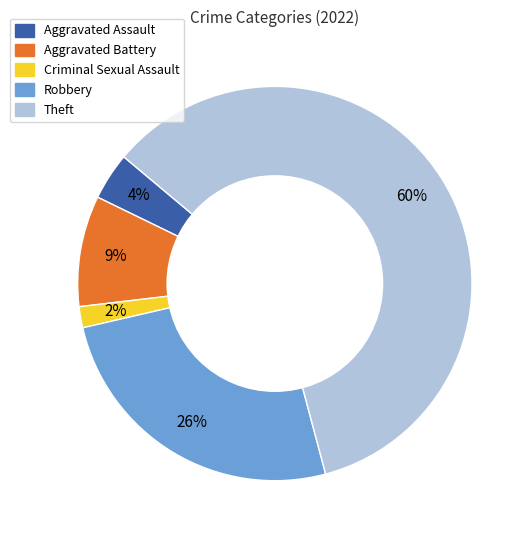

Which slice is the largest?

Theft